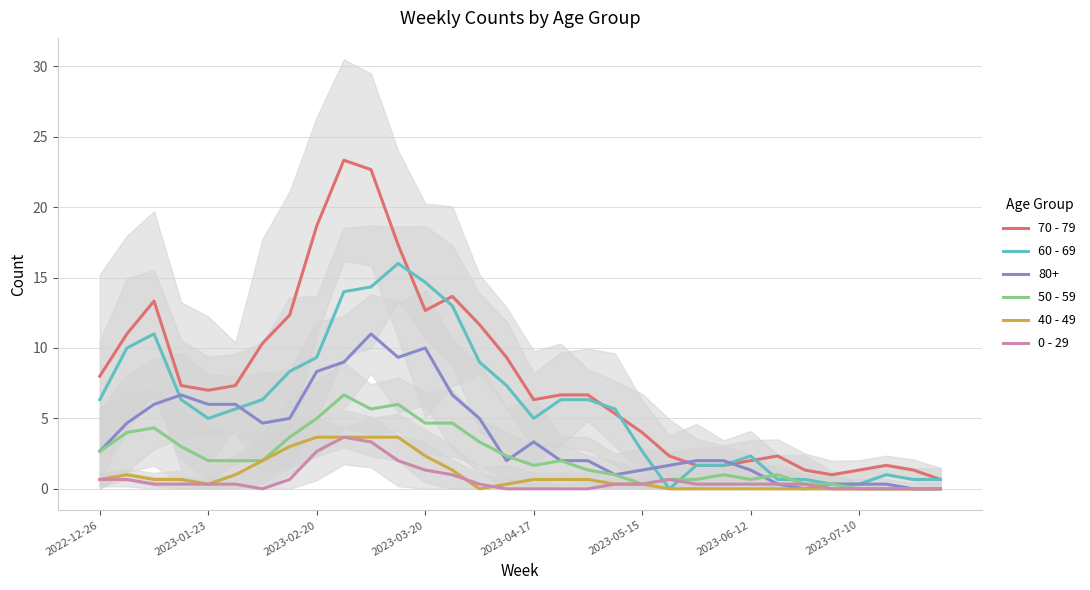

The value of 50 - 59 at 2023-07-10 is 3.2. True or false?

False